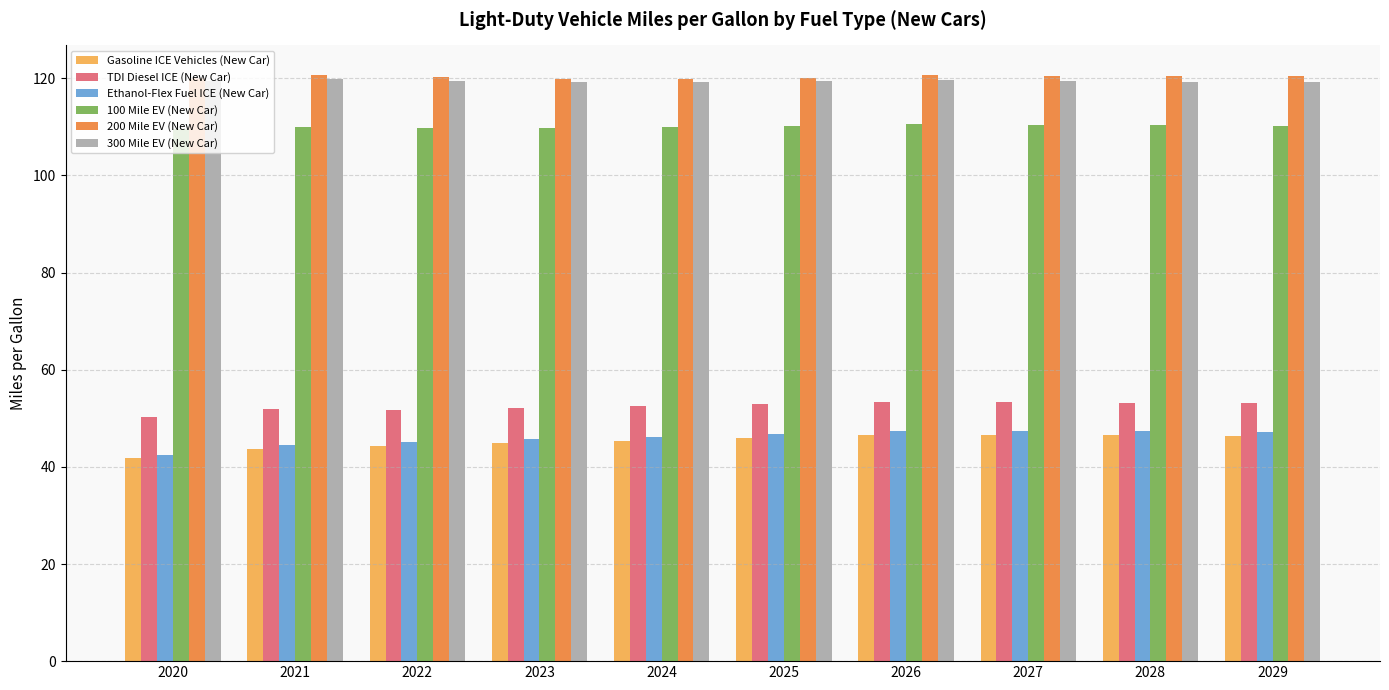

What is the average value of the 200 Mile EV (New Car) series?

120.4